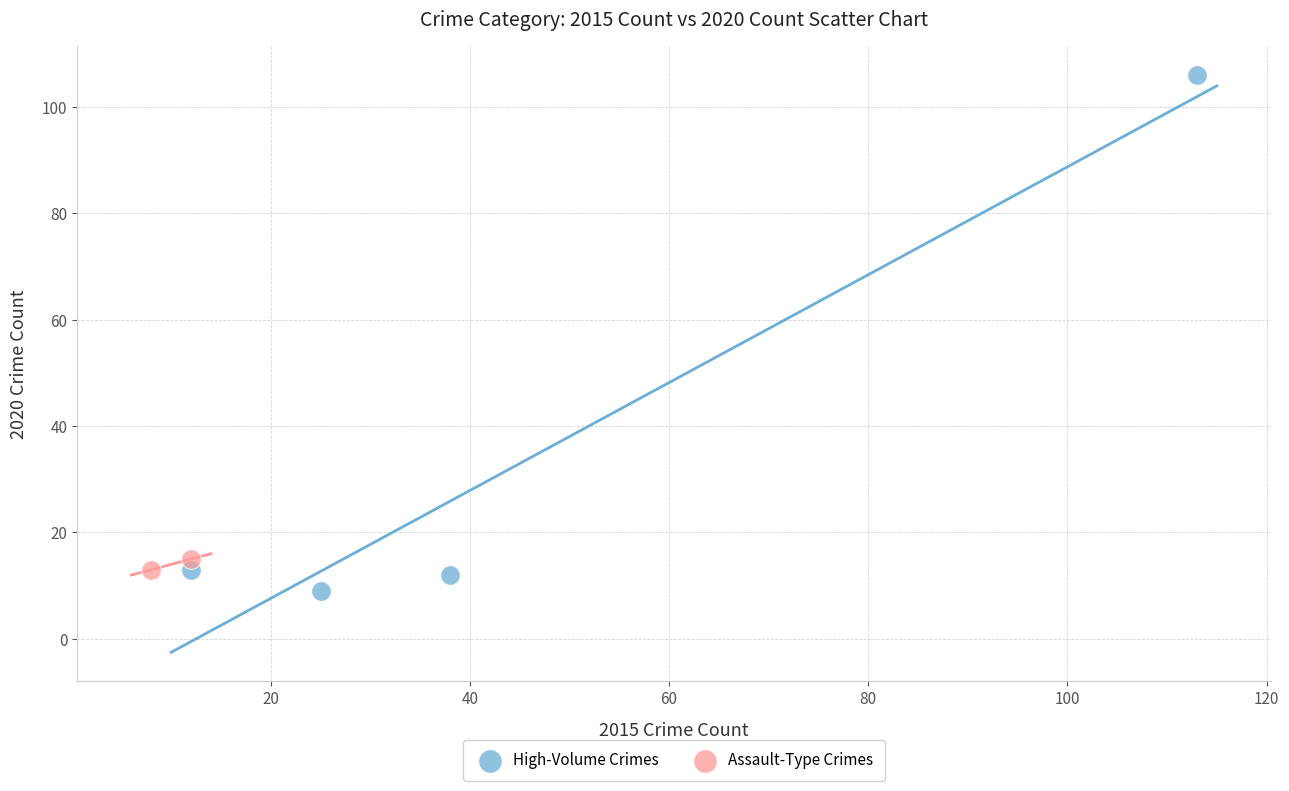

Which series reaches the minimum Y coordinate?

High-Volume Crimes